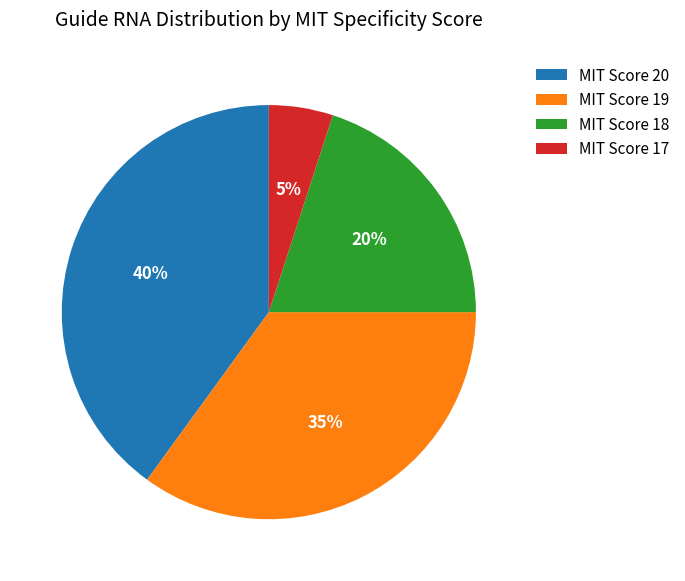

To the nearest percent, what percentage of the pie is MIT Score 19?

35%